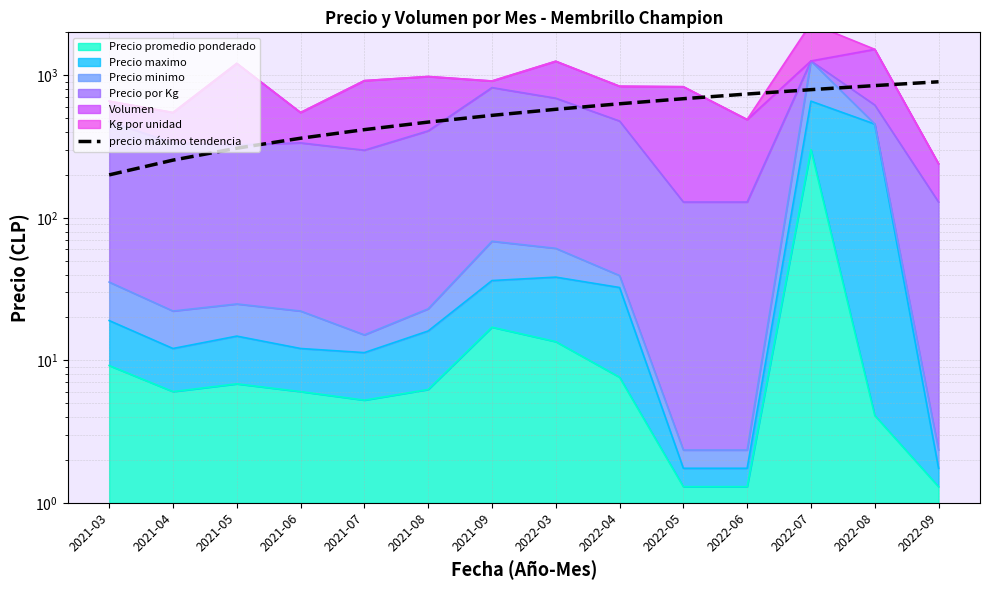

Which has a higher value, 2021-06 or 2021-09?

2021-09